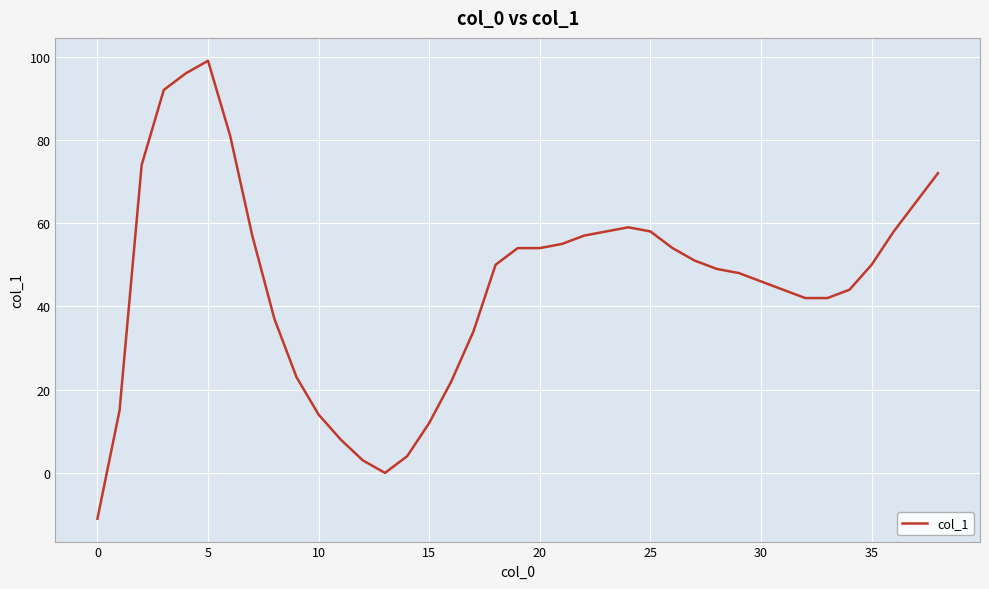

What is the greatest value displayed?

99